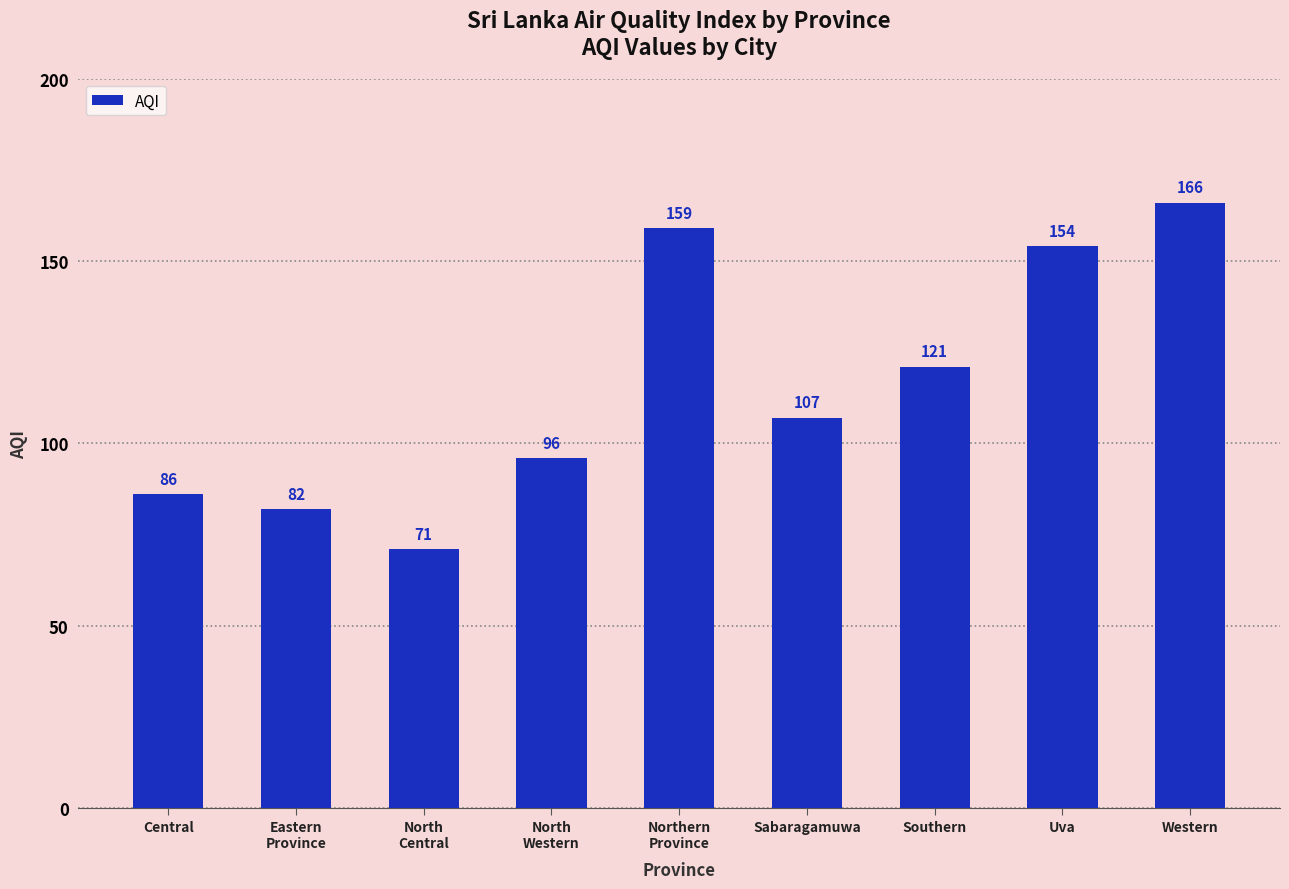

List the labels in order of value, smallest first.

North
Central, Eastern
Province, Central, North
Western, Sabaragamuwa, Southern, Uva, Northern
Province, Western